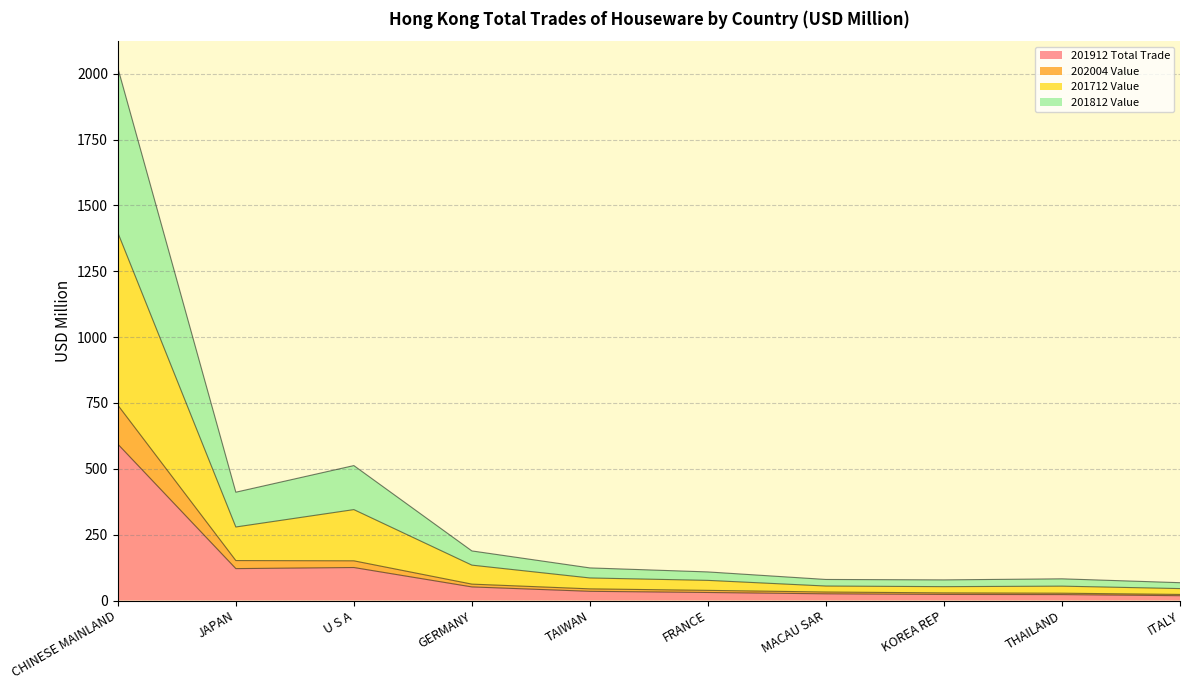

At which category is the sum across all series the highest?

CHINESE MAINLAND